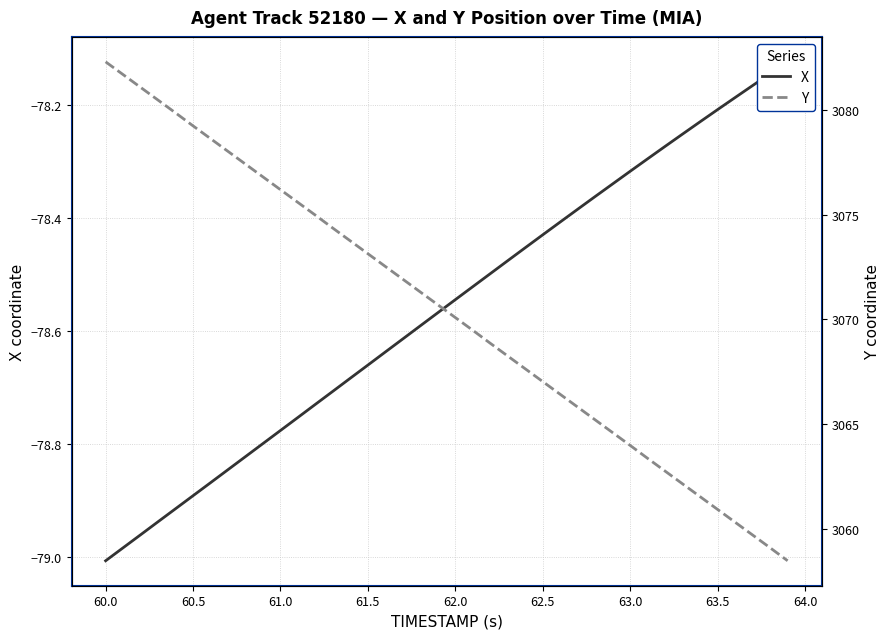

At which label is Y closest to 3070?

62.0